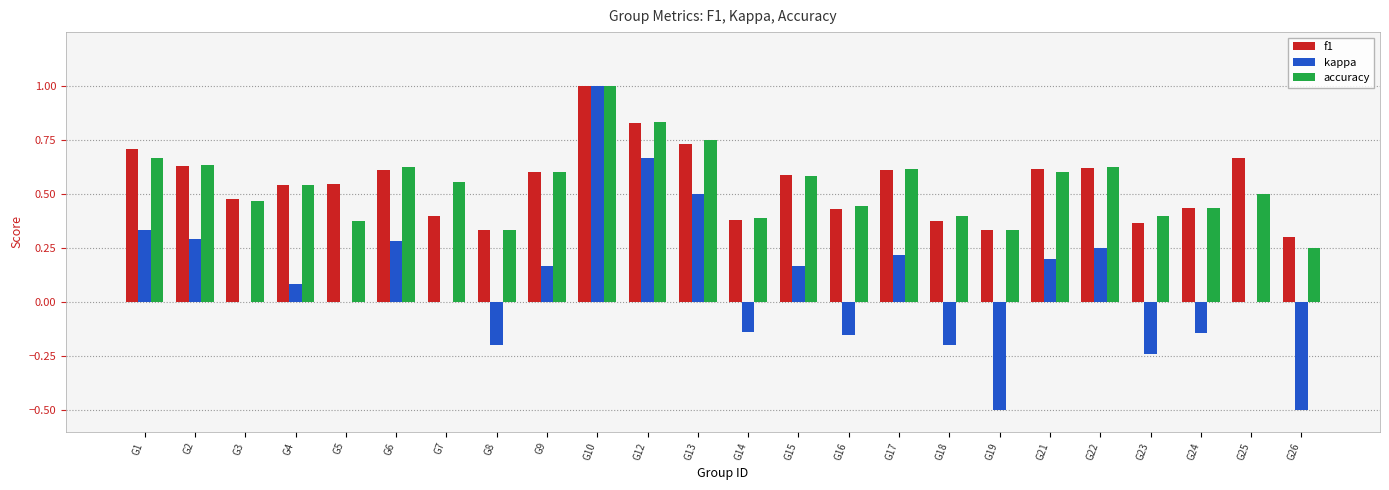

The value of accuracy at G7 is 0.8. True or false?

False